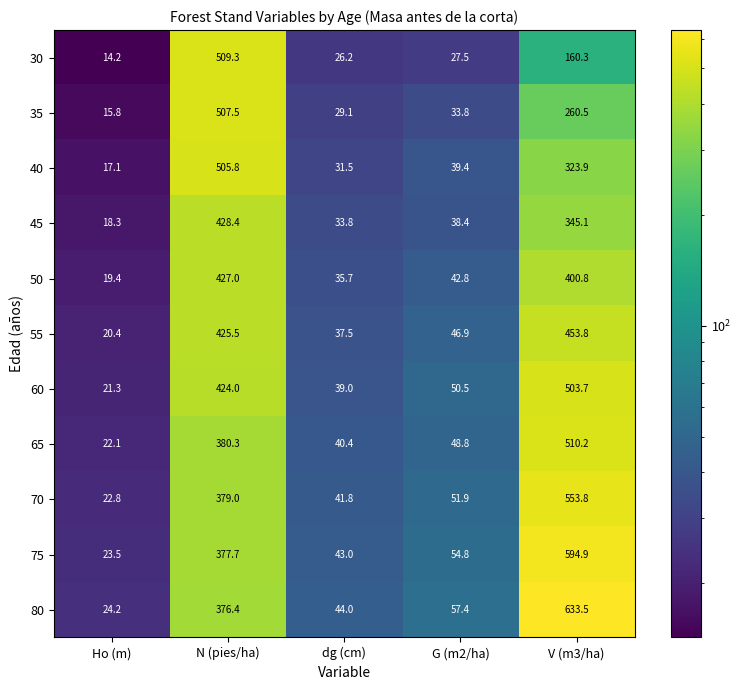

Which series has the widest spread of values?

80